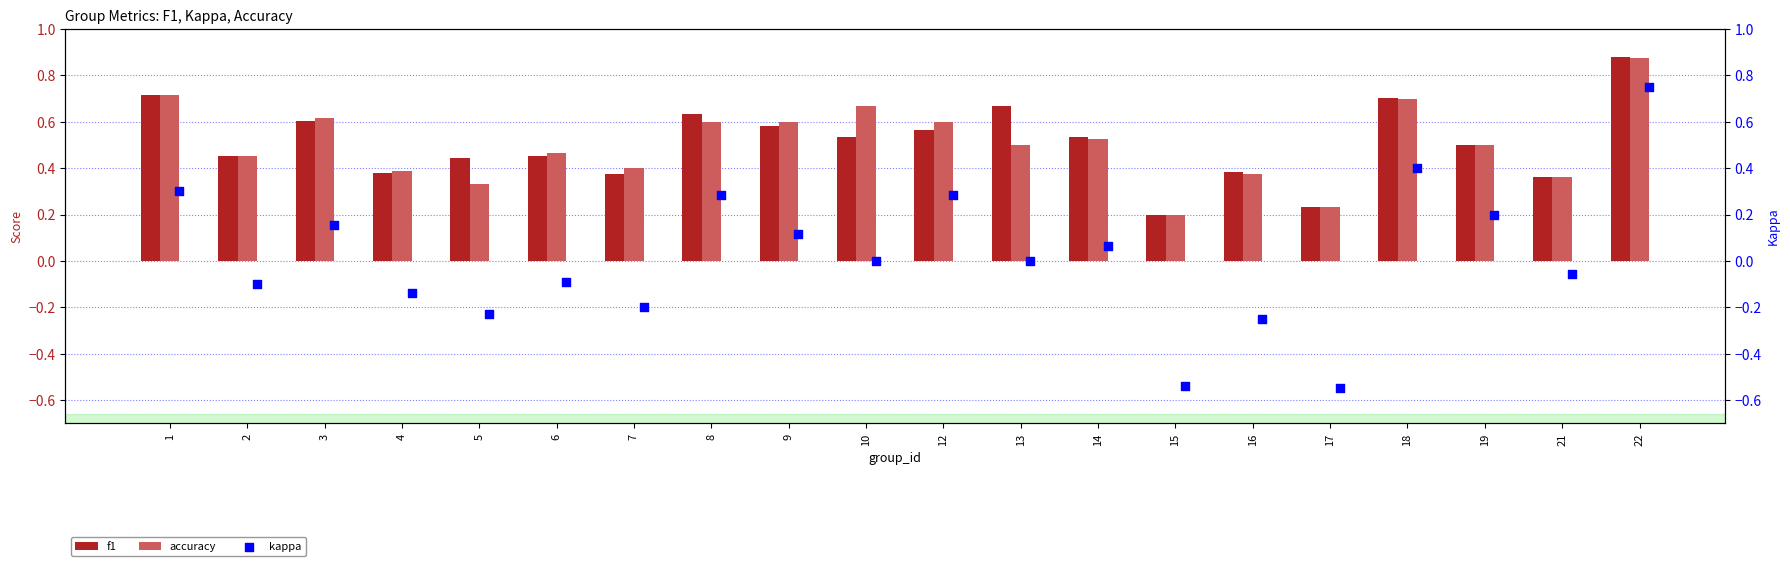

Which series has the largest total across all categories?

f1